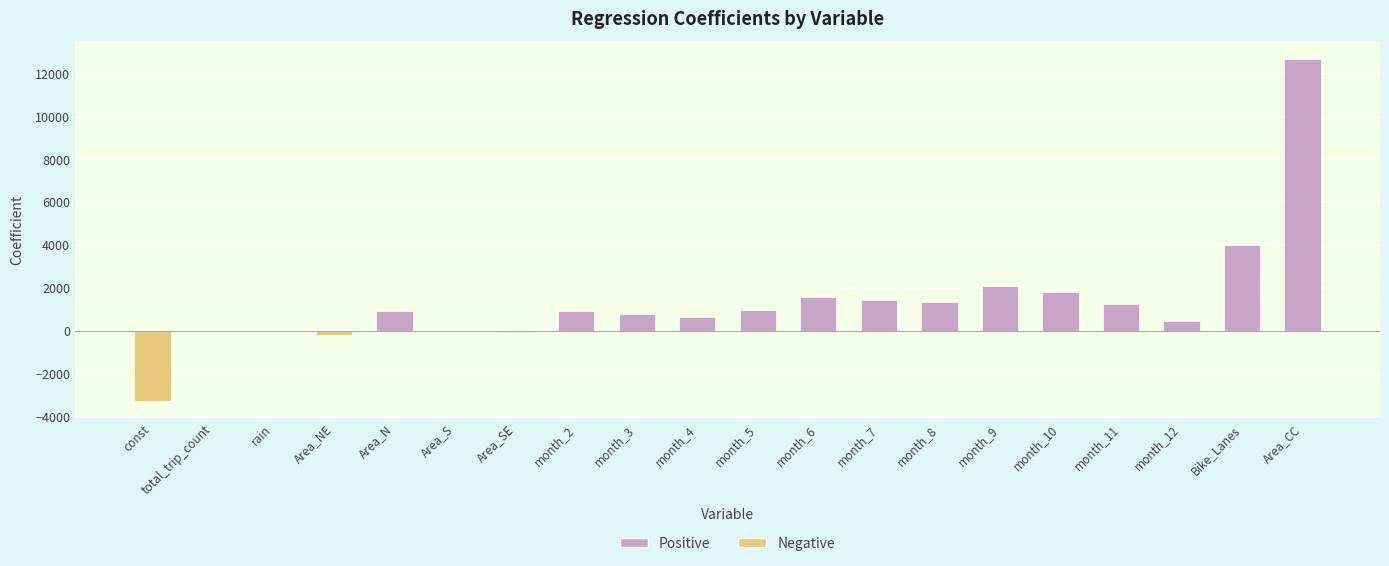

The chart shows a value of 1565.4 at month_6. True or false?

True